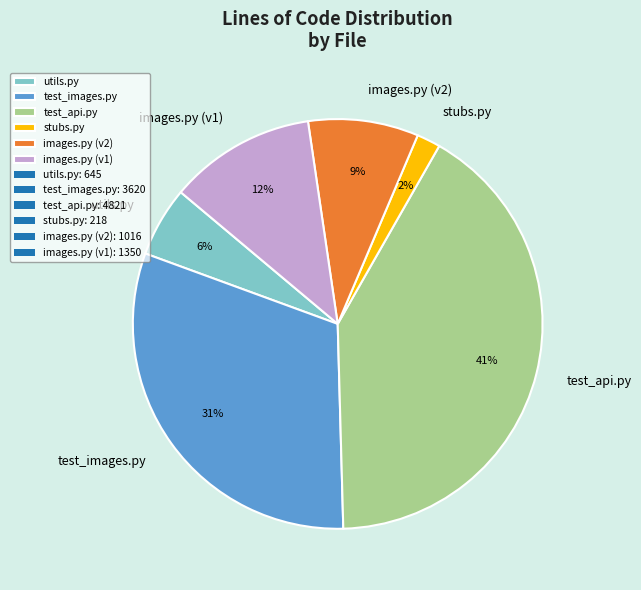

To the nearest percent, what is the difference between the largest and smallest slice percentages?

39%